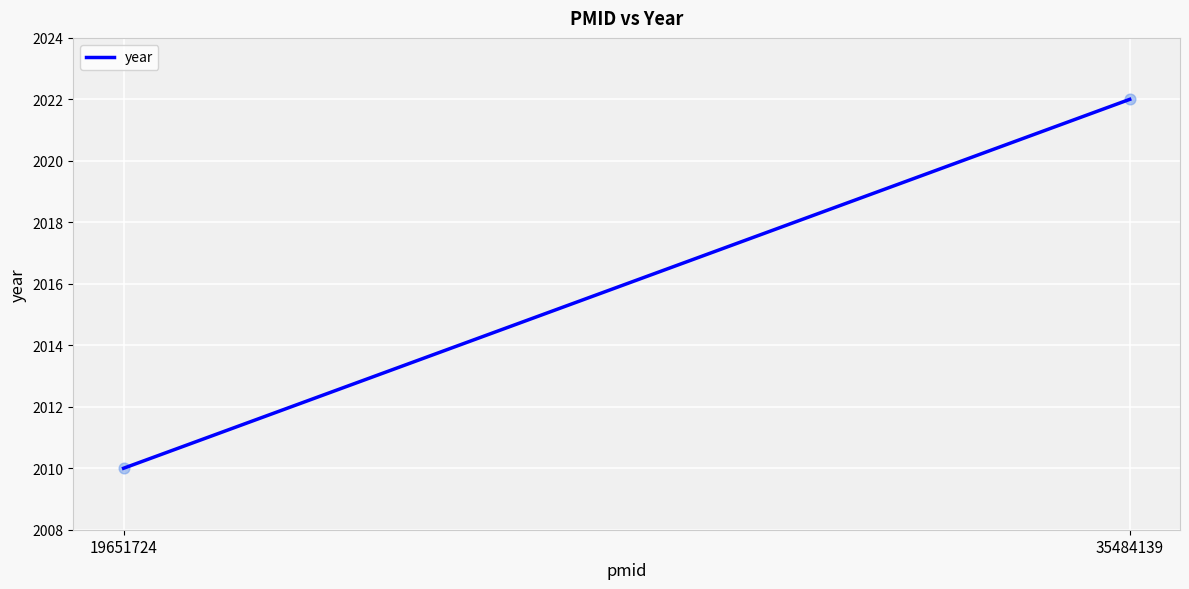

What is the average Y value?

2016